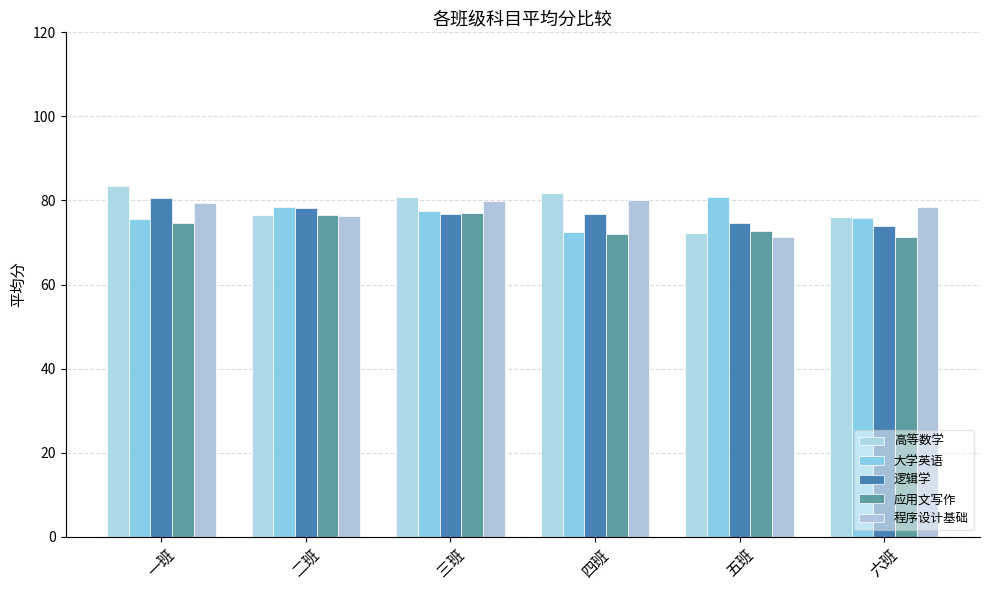

What is the label of the 1st bar from the right?

六班